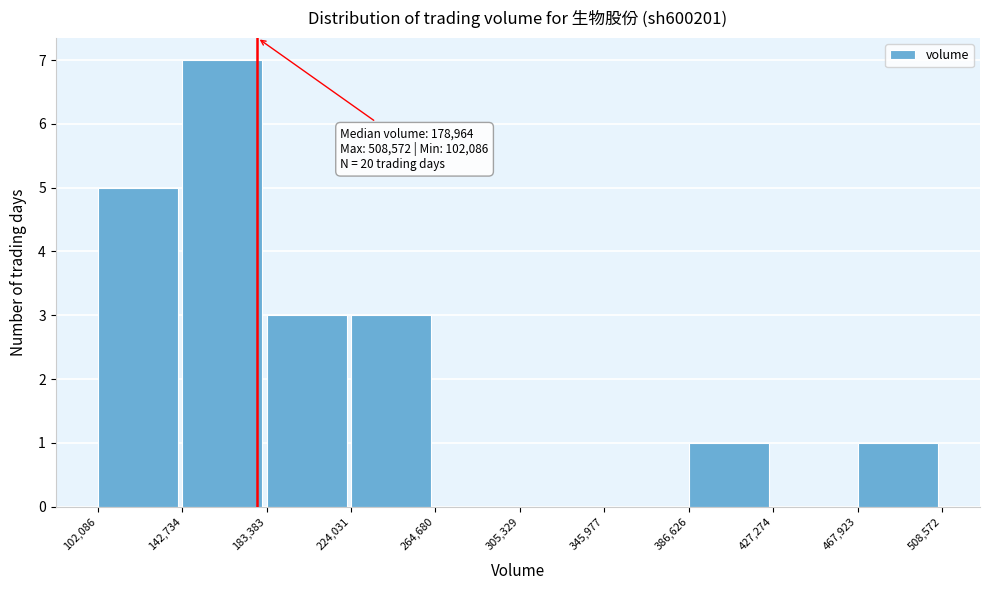

Which range on the x-axis has the tallest bar?

142,734 to 183,383